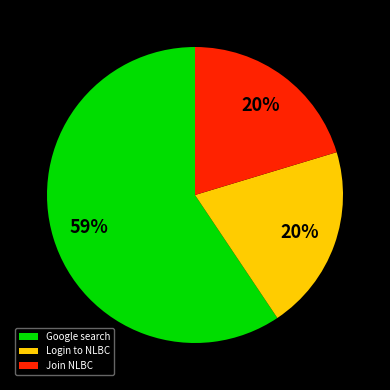

Count the number of slices in the pie.

3